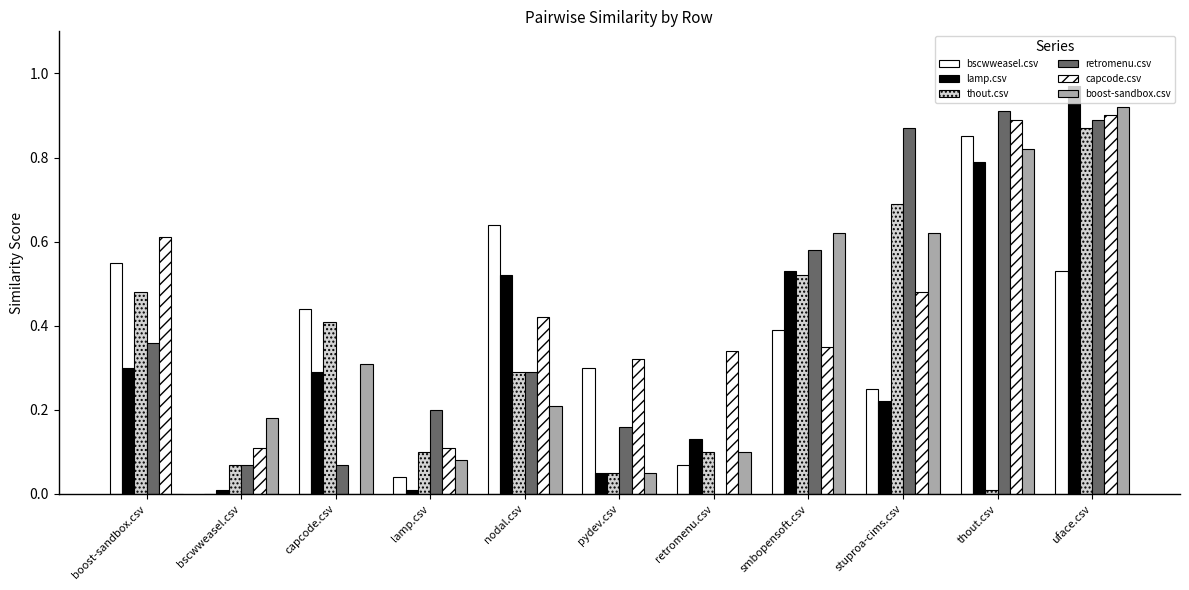

Which series has the largest total across all categories?

capcode.csv